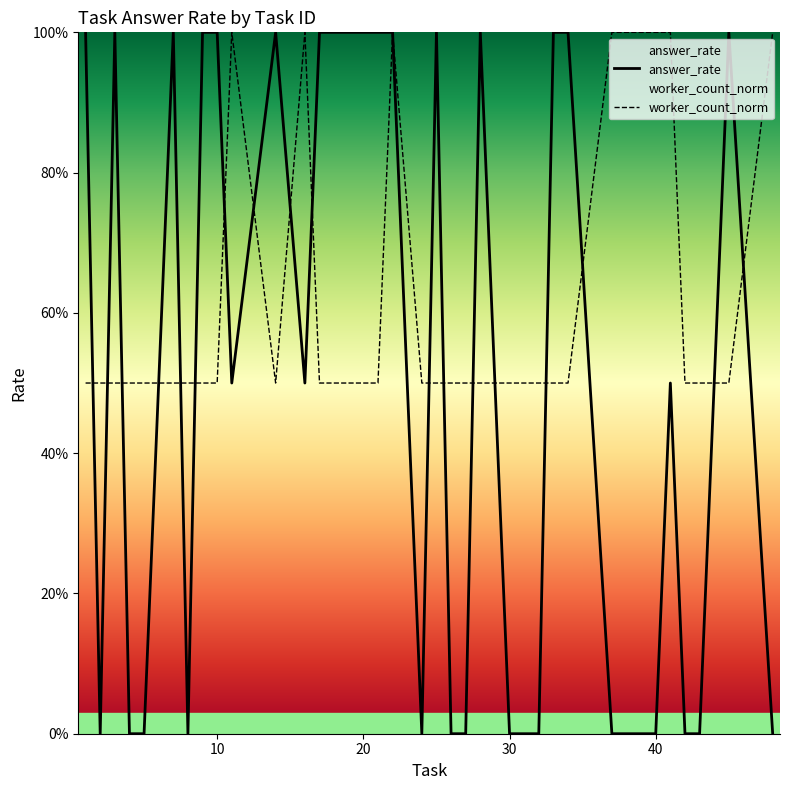

Count the worker_count_norm values in the range 0 to 1.

33